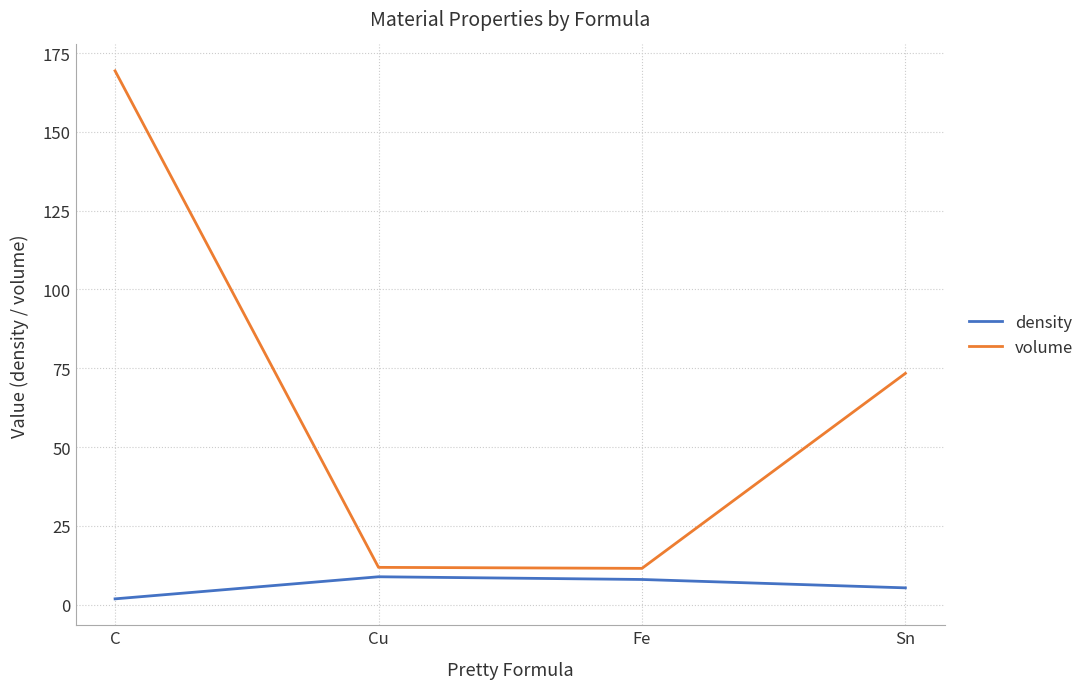

True or false: density and volume intersect in this chart.

False